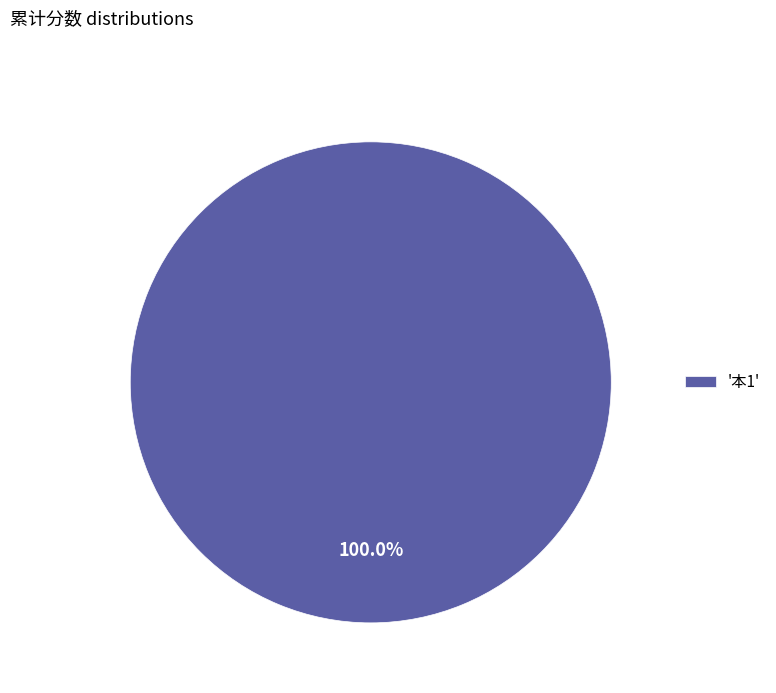

What is the majority slice?

'本1'